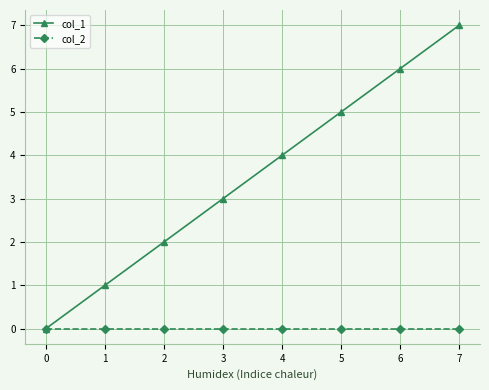

Is the value of col_1 at 3 greater than the value of col_2 at 0?

Yes